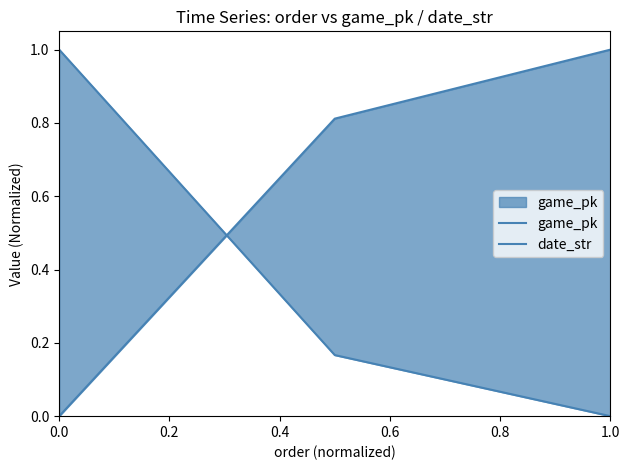

What is the average value of the date_str series?

0.4